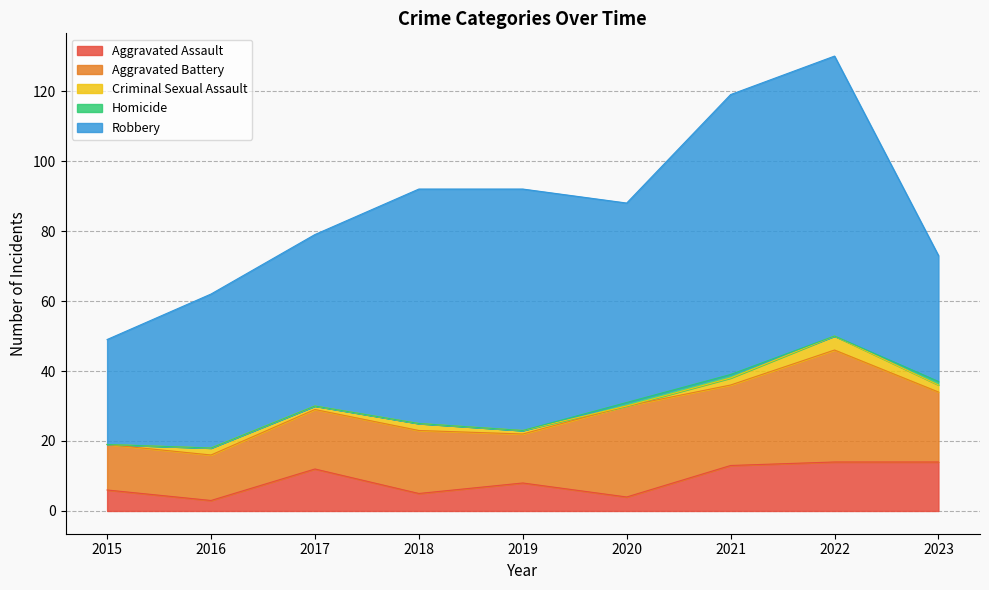

What is the difference between the Criminal Sexual Assault values at 2018 and 2015?

2